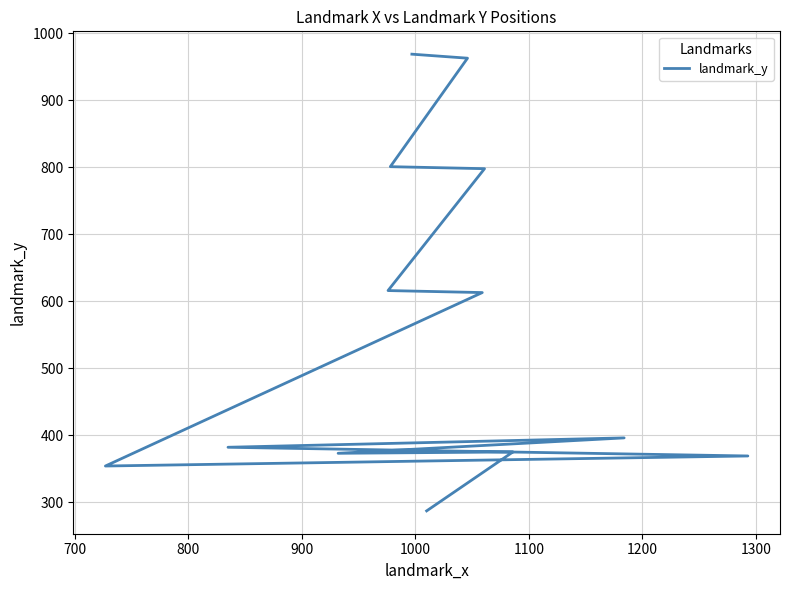

Approximately how many times larger is the value at 1200 compared to 1300?

0.6